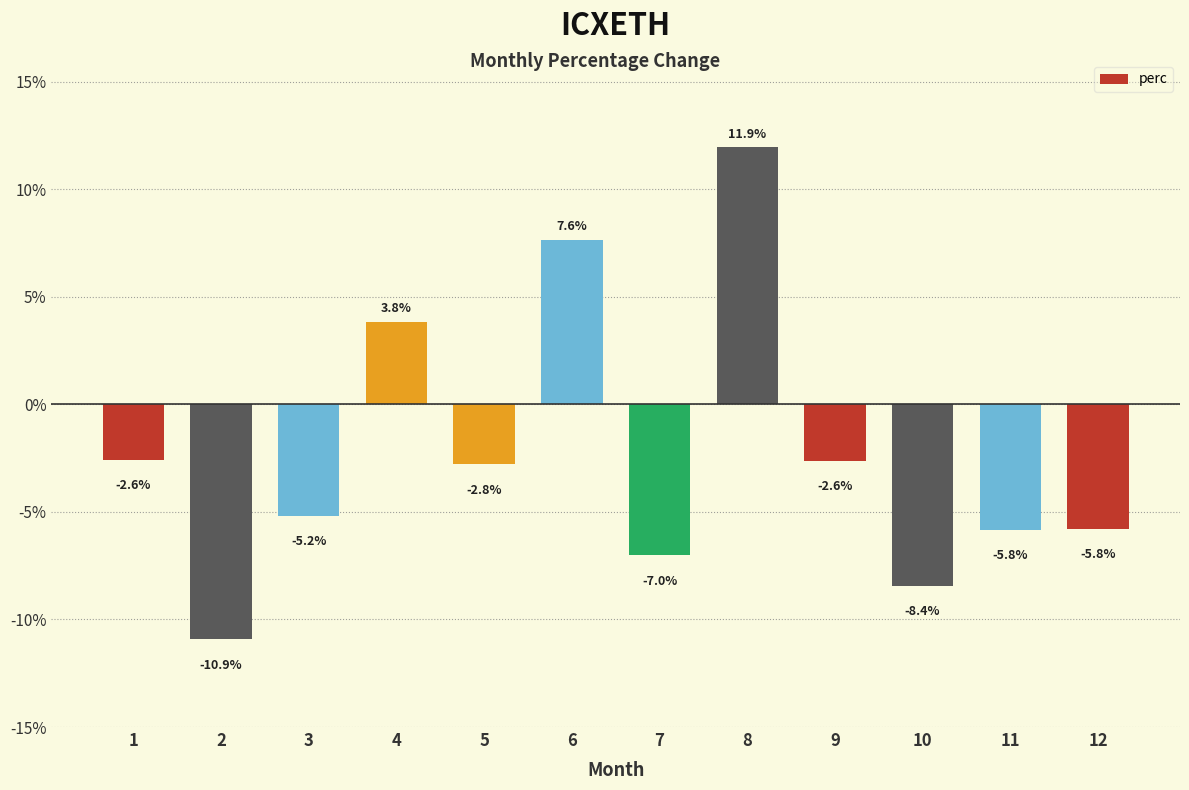

What value does the data have at 11?

-5.8